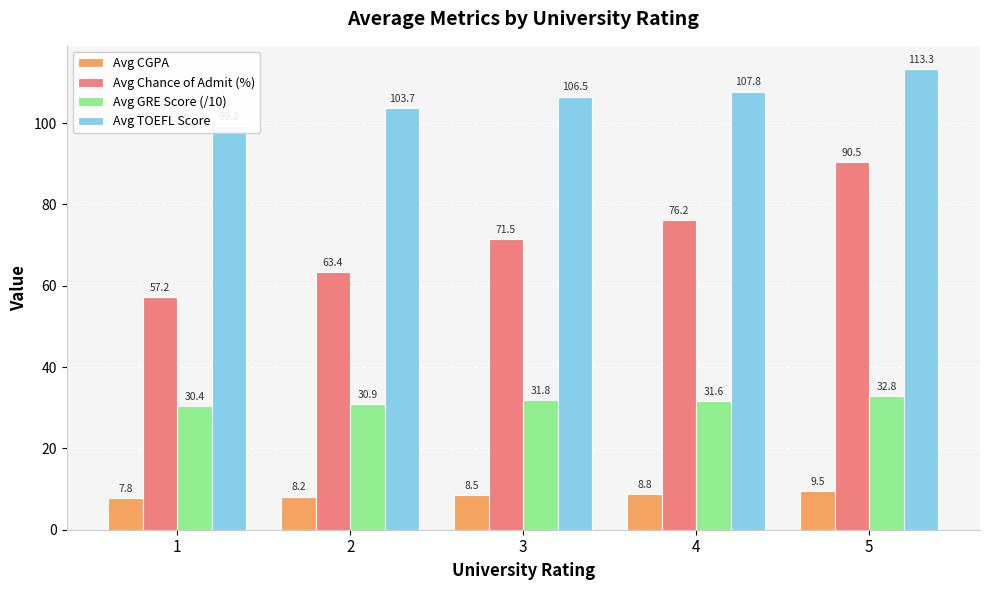

Between 5 and 1, which is larger?

5